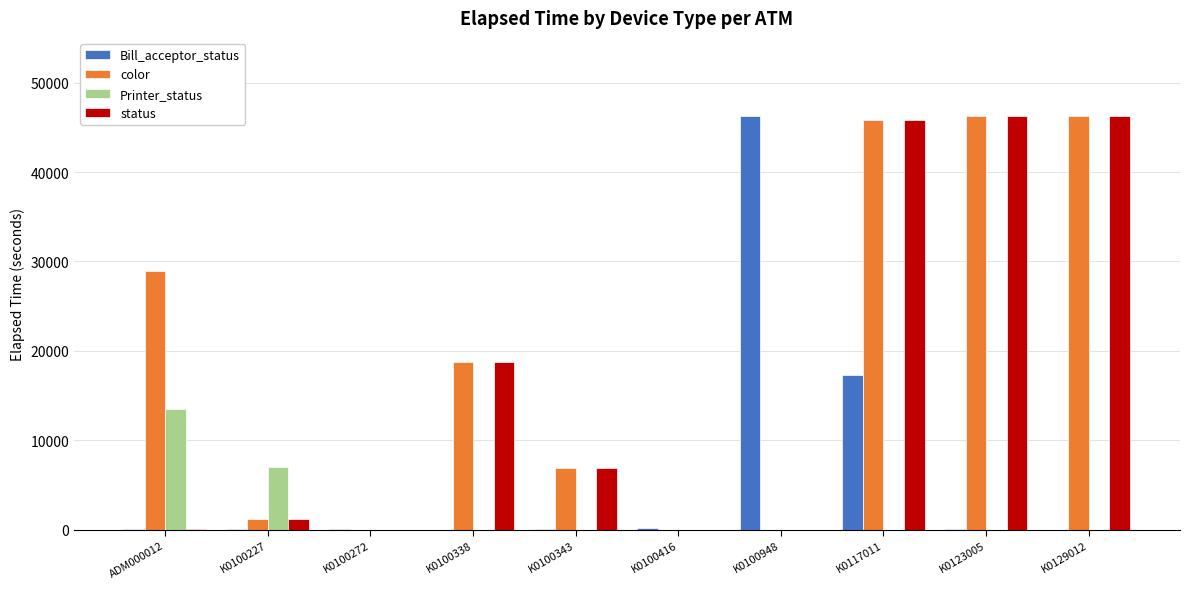

At which label is Bill_acceptor_status closest to 23108?

K0117011